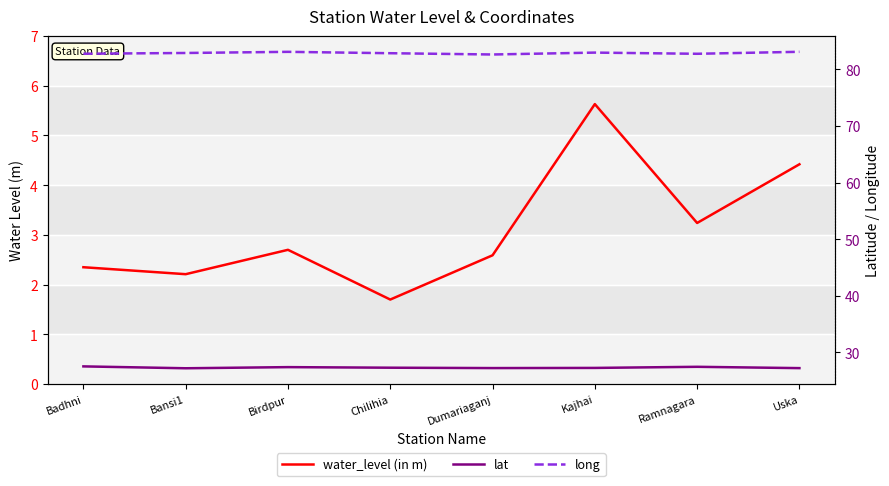

What value does the water_level (in m) series have at Uska?

4.4